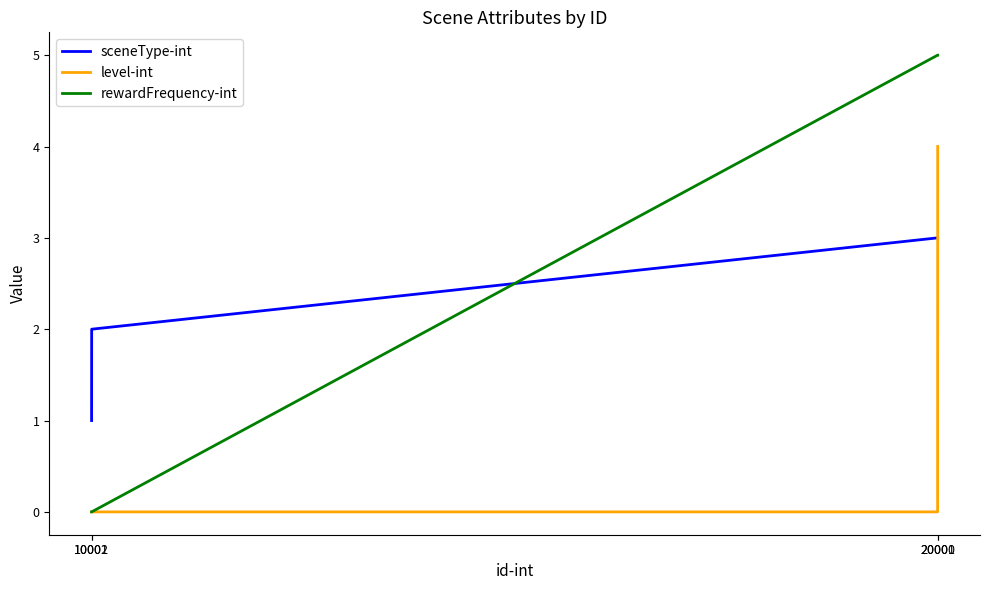

What is the difference between the second highest and minimum values in the sceneType-int series?

2